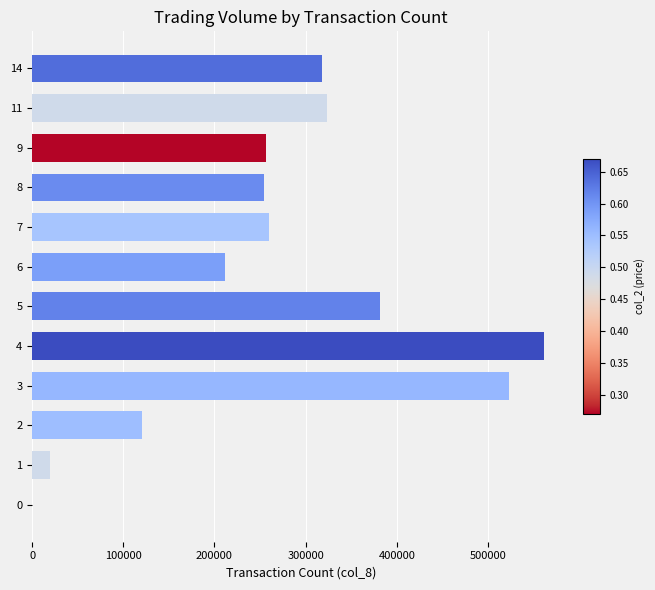

The value at 14 is 559652. True or false?

False